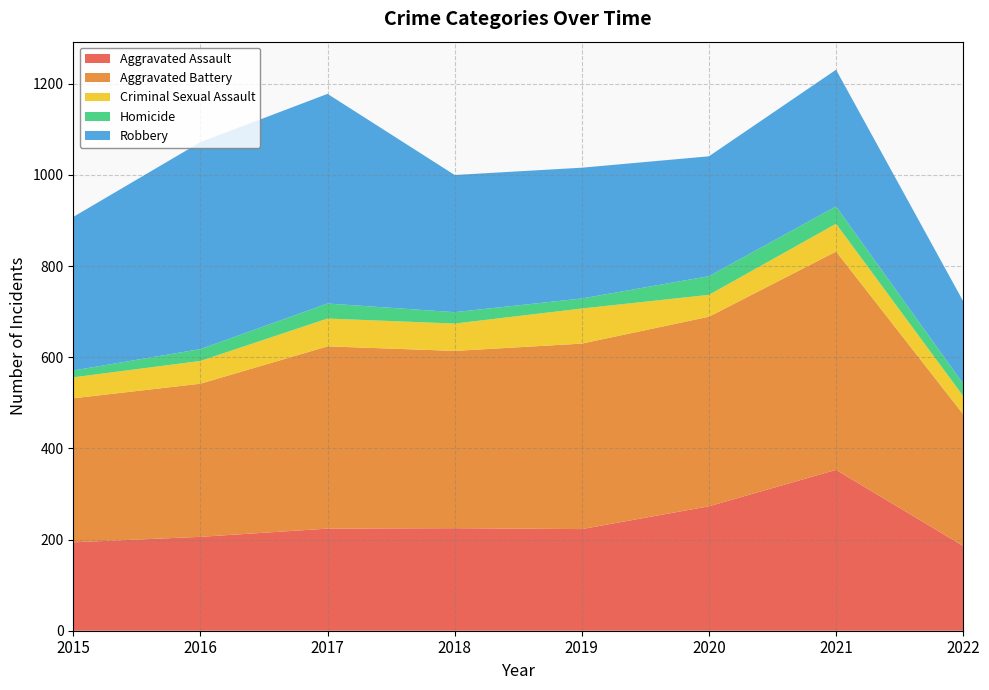

Reading left to right, extract all data points from this chart.

Aggravated Assault: 2015=194	2016=206	2017=224	2018=225	2019=223	2020=273	2021=353	2022=186
Aggravated Battery: 2015=316	2016=336	2017=400	2018=389	2019=407	2020=416	2021=479	2022=289
Criminal Sexual Assault: 2015=46	2016=50	2017=61	2018=60	2019=77	2020=48	2021=61	2022=40
Homicide: 2015=15	2016=26	2017=33	2018=25	2019=22	2020=41	2021=38	2022=27
Robbery: 2015=337	2016=454	2017=460	2018=301	2019=287	2020=263	2021=300	2022=181